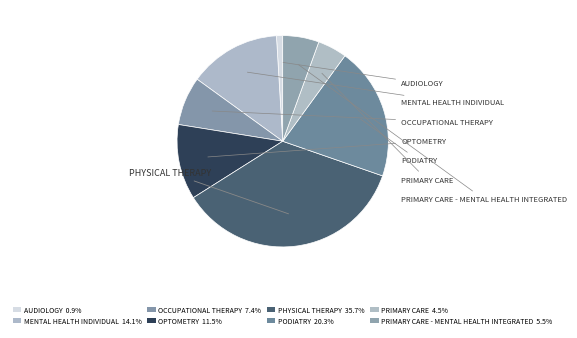

Is there any slice that represents more than half of the pie?

No